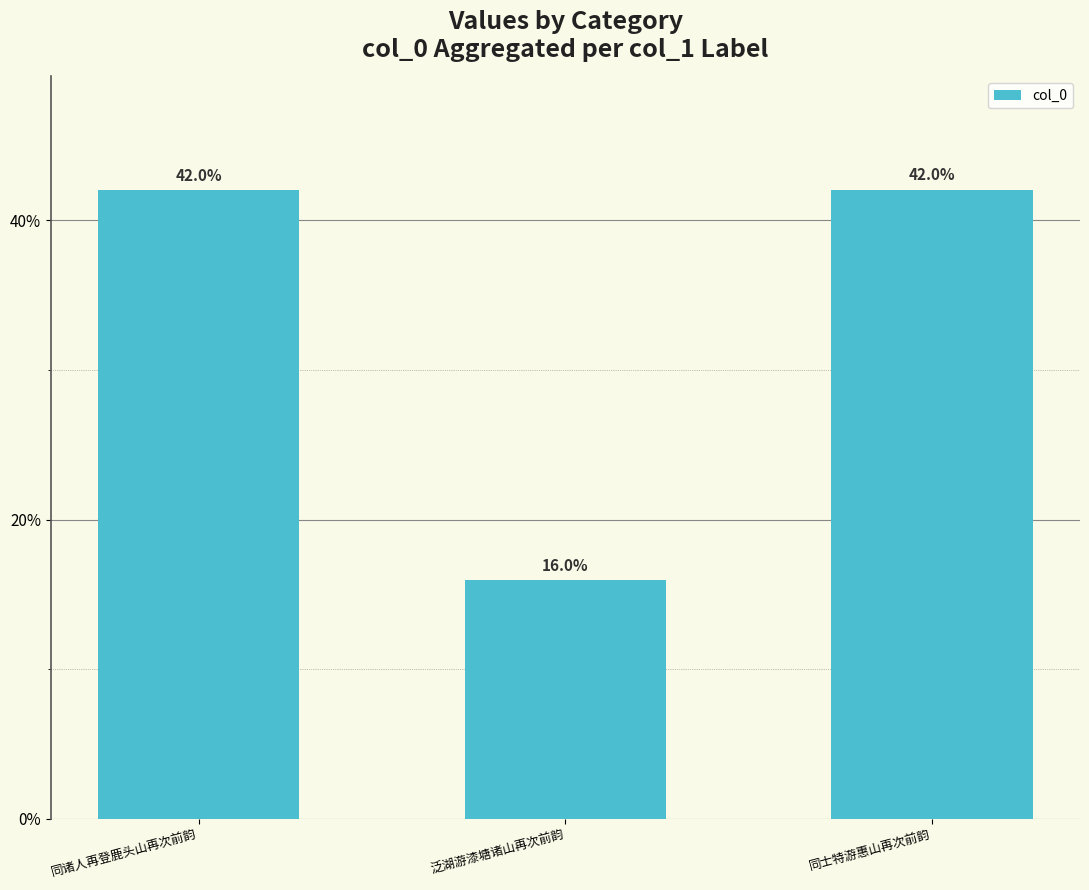

What is the value of the 1st bar from the left?

1409731